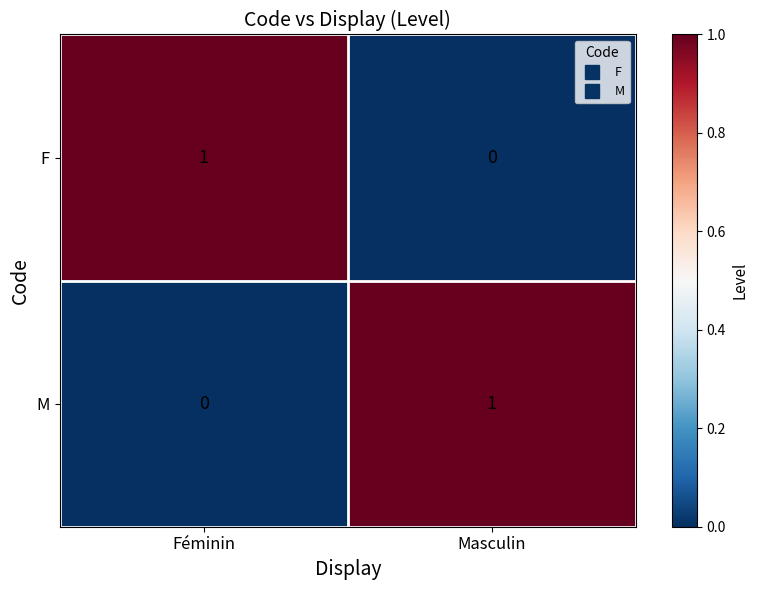

Reading left to right, extract all data points from this chart.

F: Féminin=1	Masculin=0
M: Féminin=0	Masculin=1